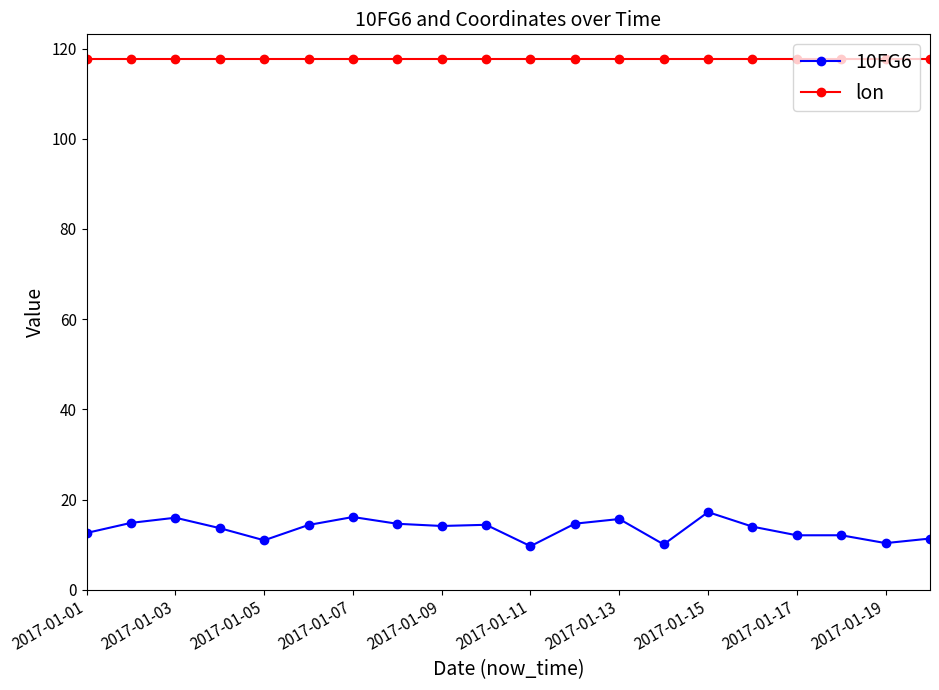

At how many categories does at least one series exceed 59?

20